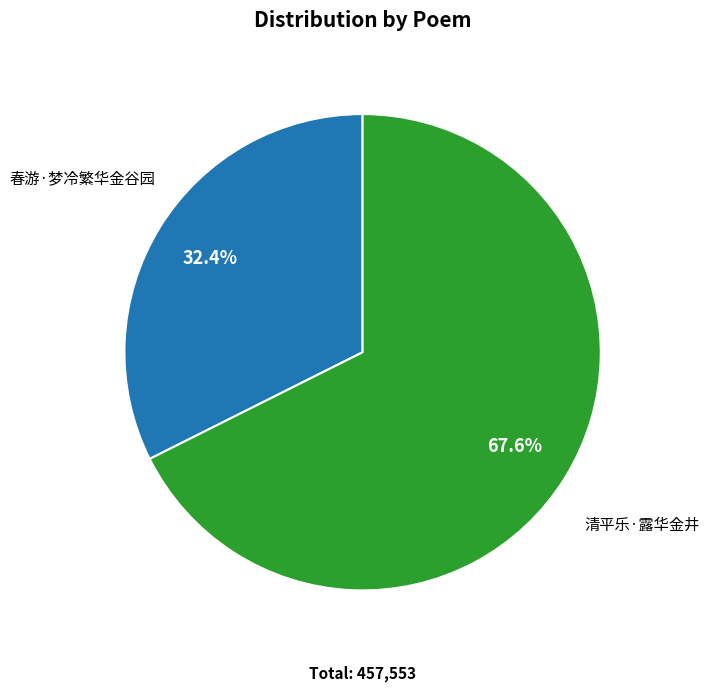

Which category has the biggest portion of the pie?

清平乐·露华金井